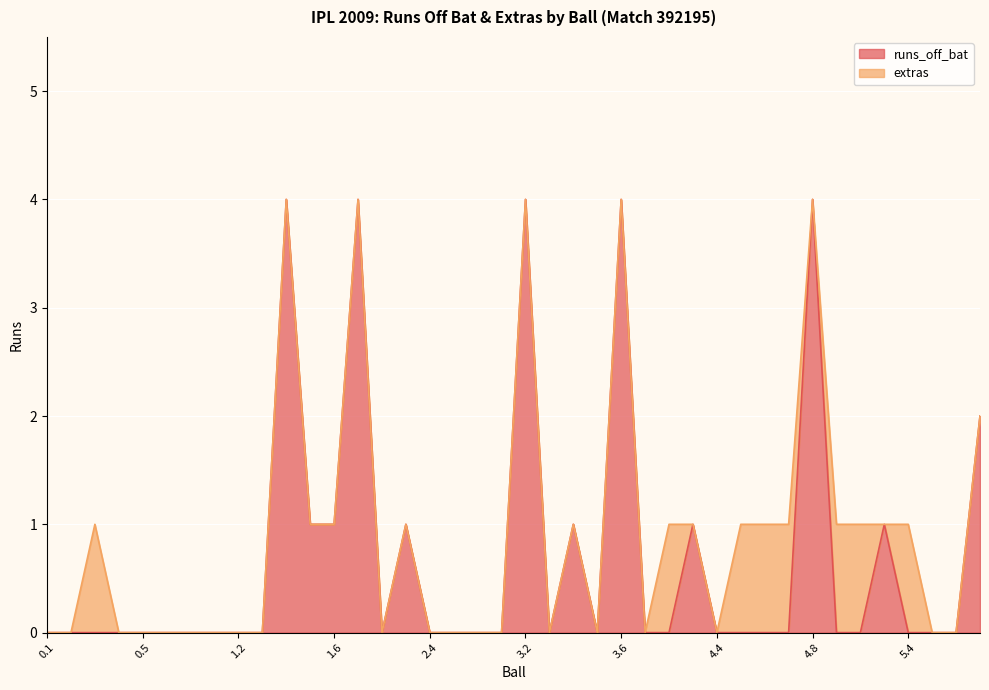

At which category does the chart reach its minimum across all series?

0.1